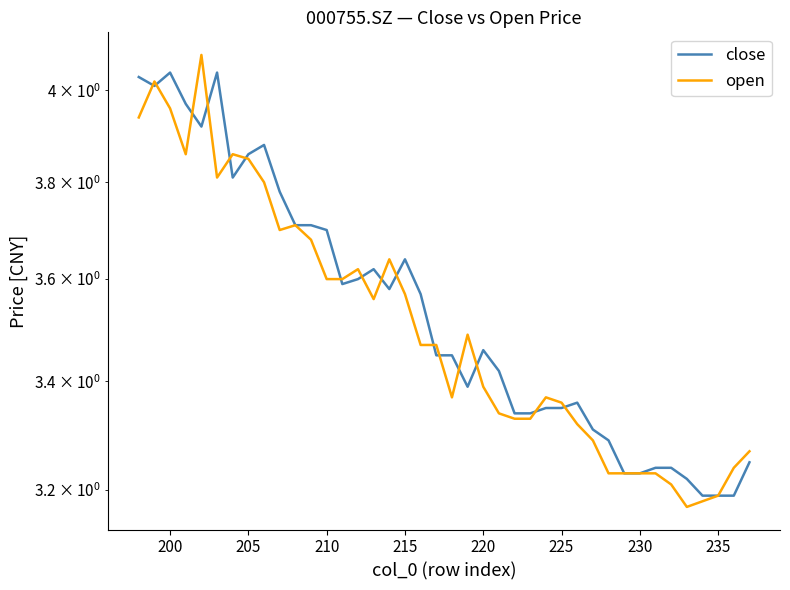

Which series has the largest total across all categories?

close